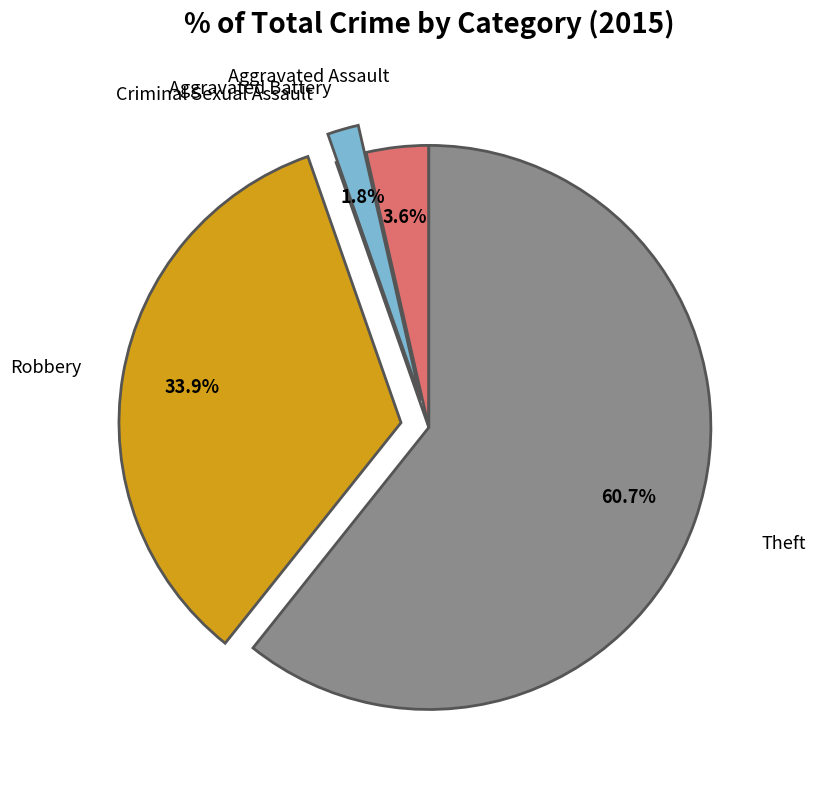

What portion of the pie excludes Theft?

39.3%